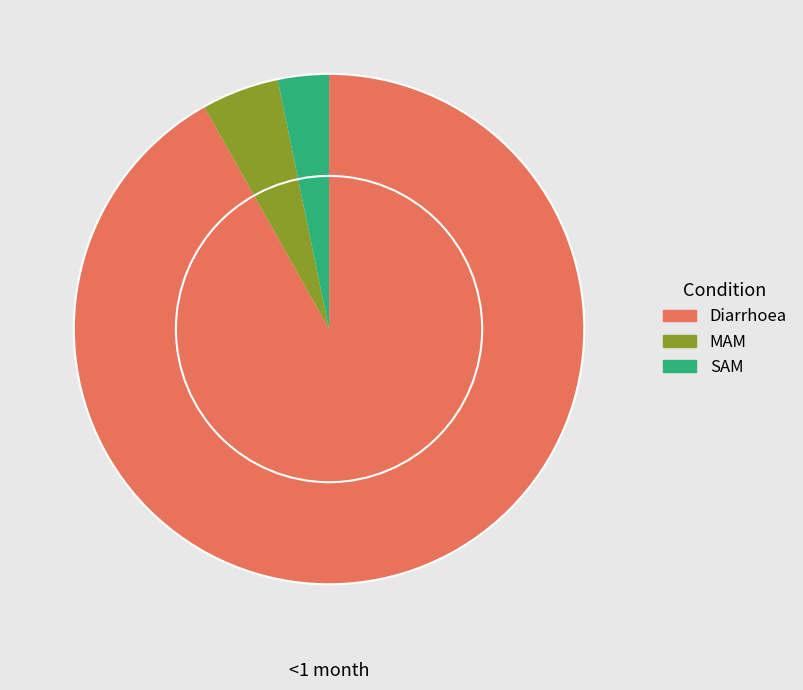

Between Diarrhoea and SAM, which is larger?

Diarrhoea